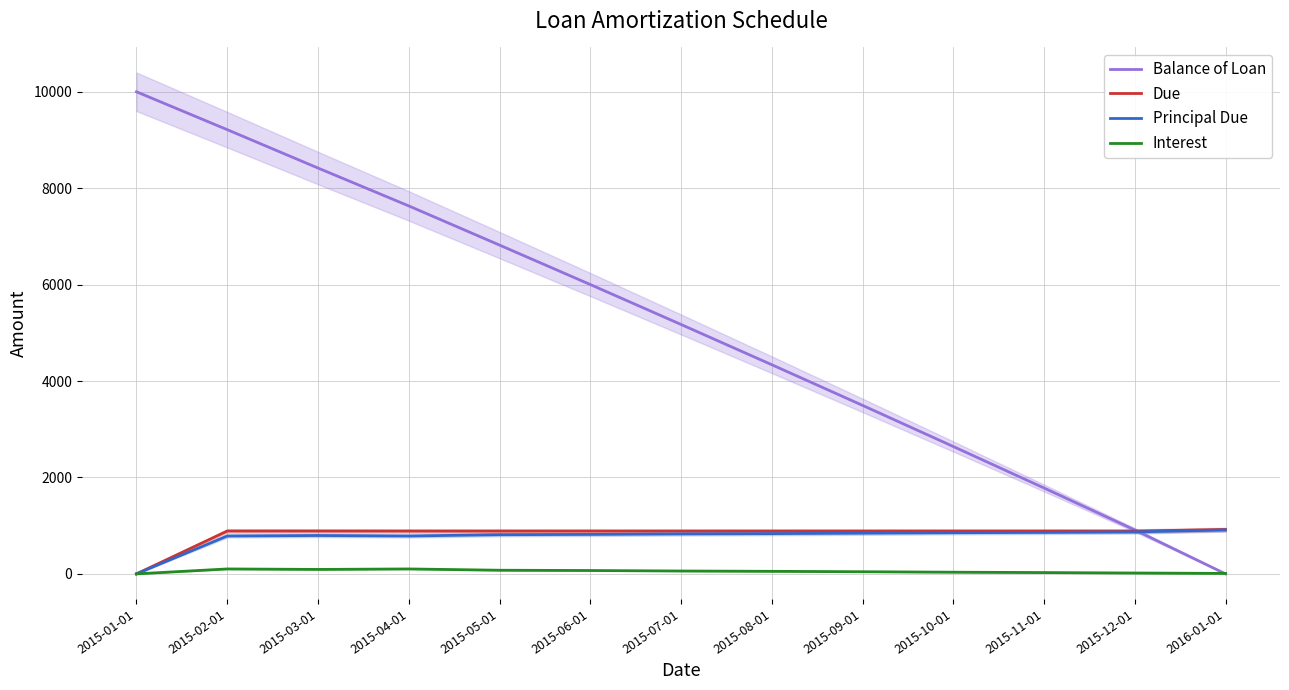

What is the average value of the Due series?

822.1